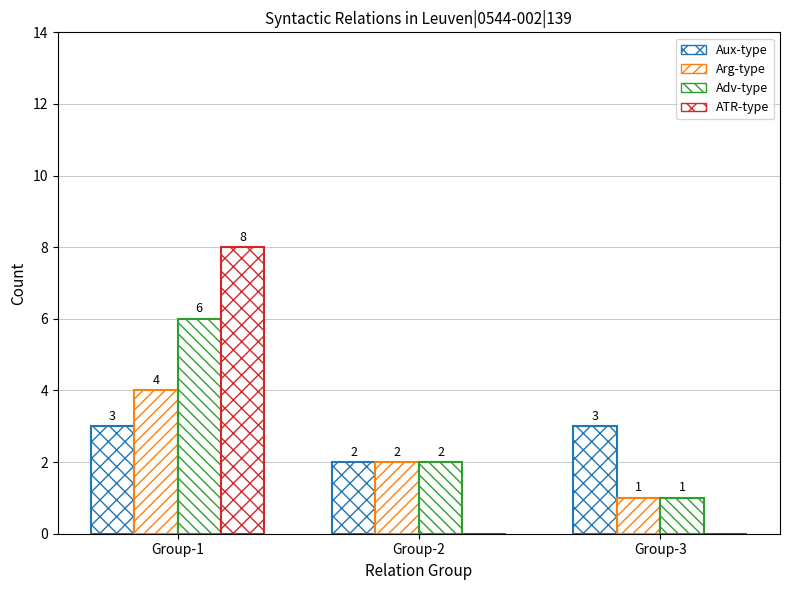

Reading left to right, list all the values displayed in this chart.

Aux-type: Group-1=3	Group-2=2	Group-3=3
Arg-type: Group-1=4	Group-2=2	Group-3=1
Adv-type: Group-1=6	Group-2=2	Group-3=1
ATR-type: Group-1=8	Group-2=0	Group-3=0